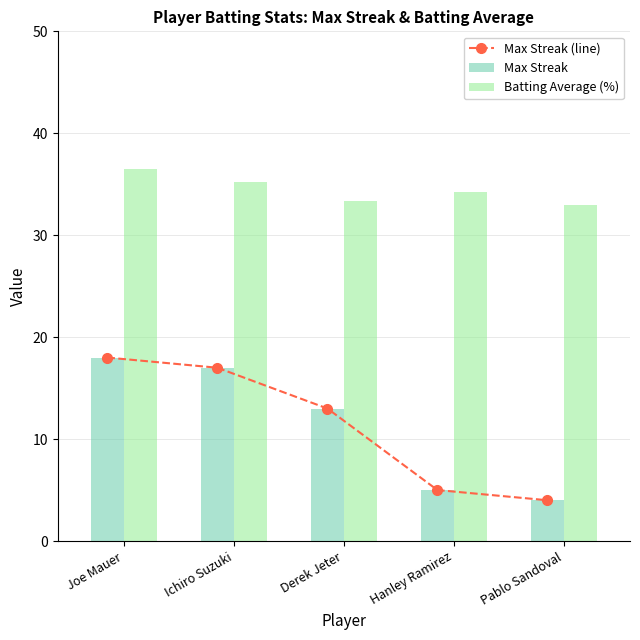

The Max Streak (line) series shows 9.1 at Ichiro Suzuki. True or false?

False